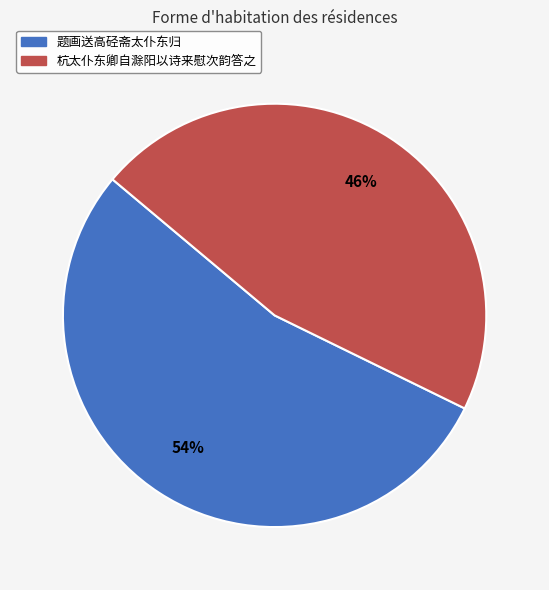

How many segments does this pie chart have?

2